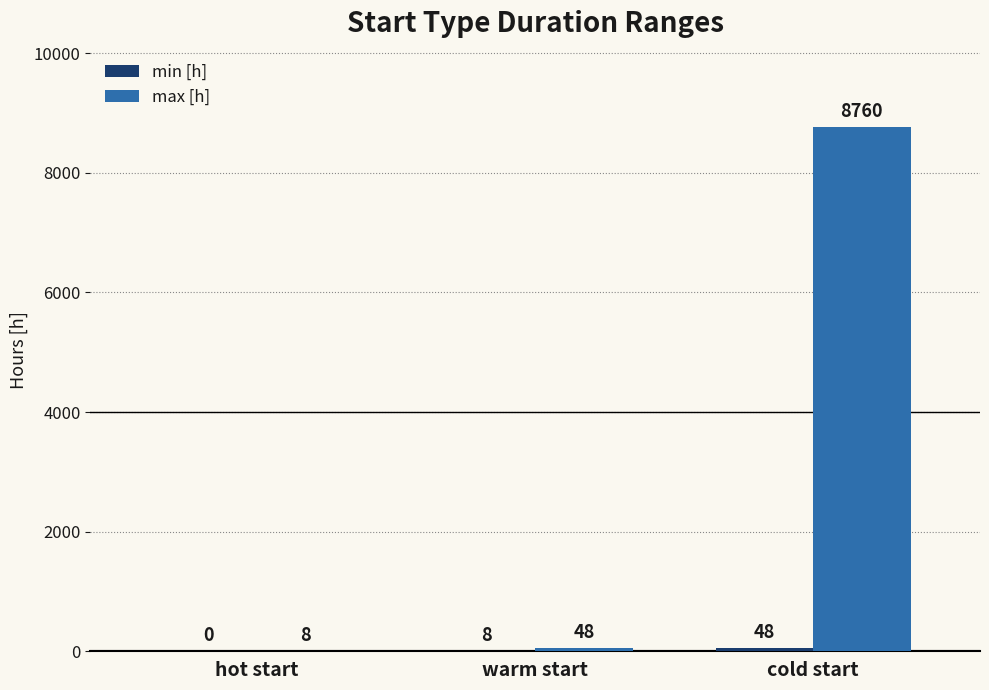

What is the total value across all series at warm start?

56